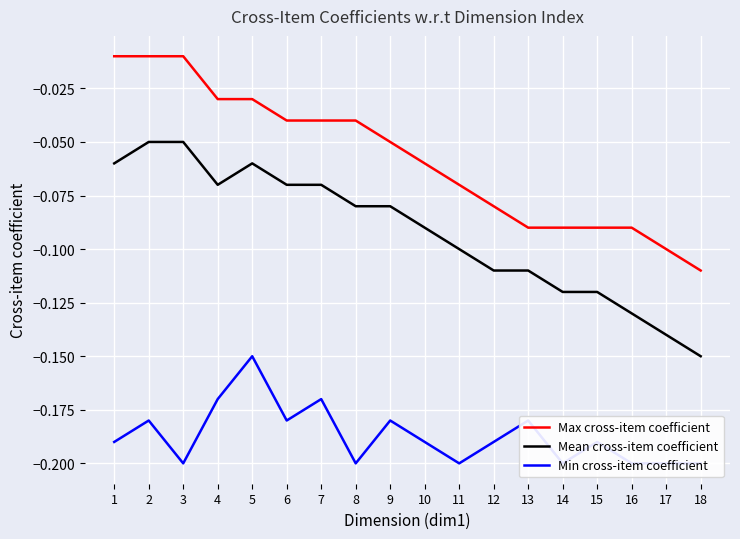

True or false: Mean cross-item coefficient and Max cross-item coefficient intersect in this chart.

False